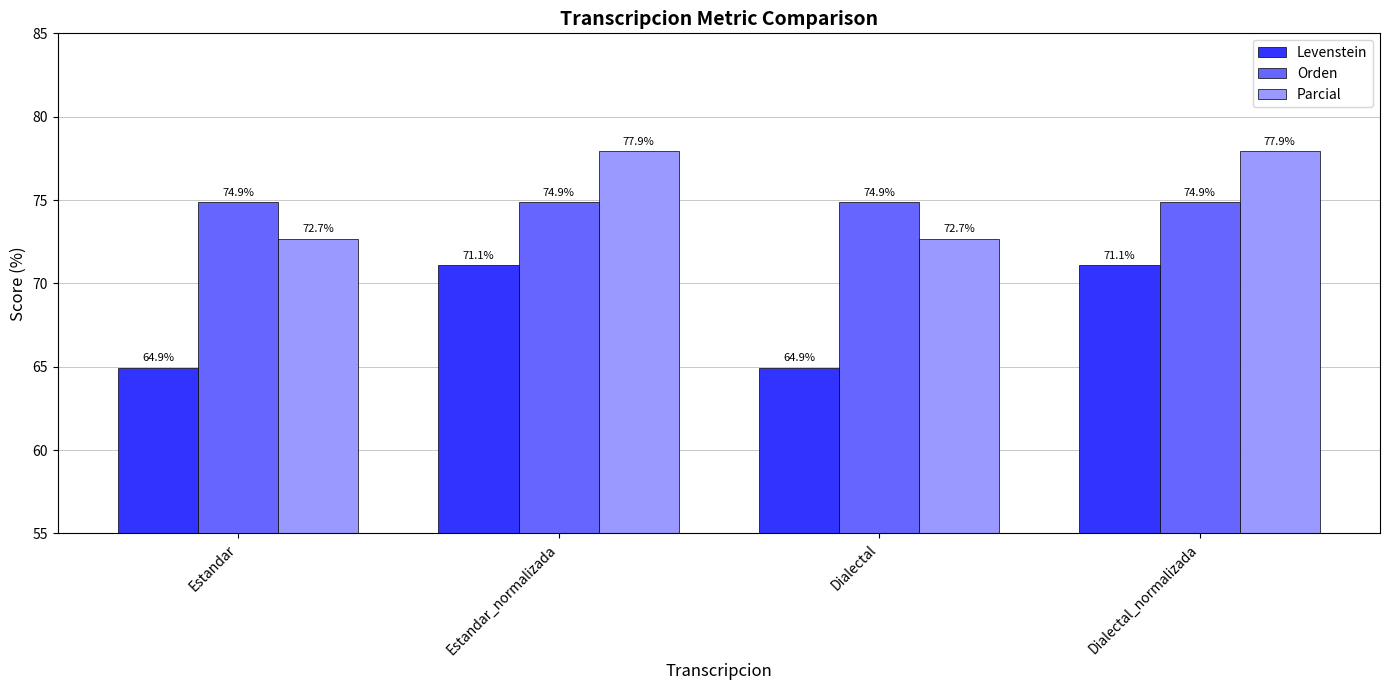

At how many categories does at least one series exceed 70?

4